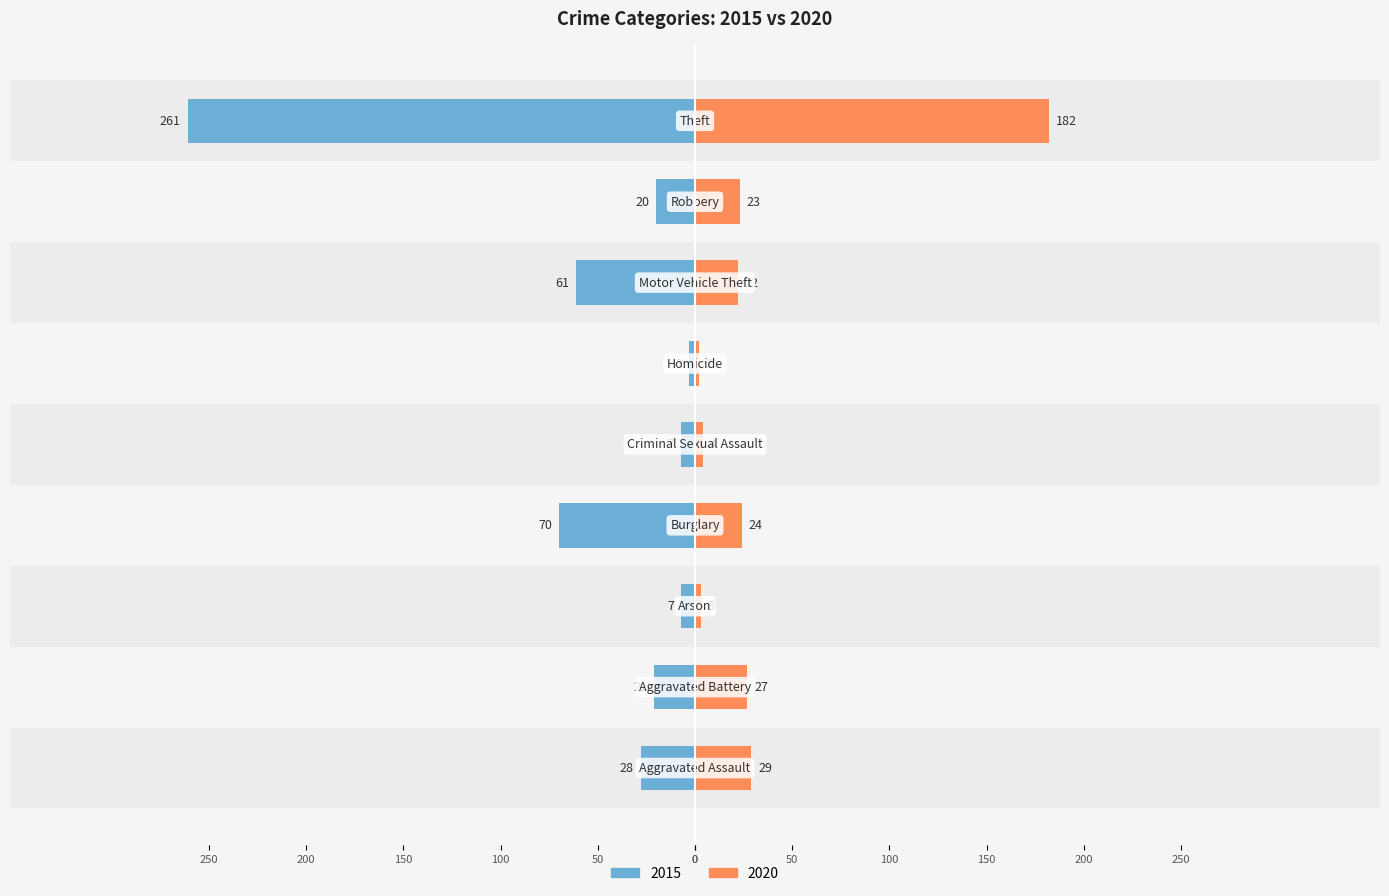

What is the sum of all 2020 values?

316